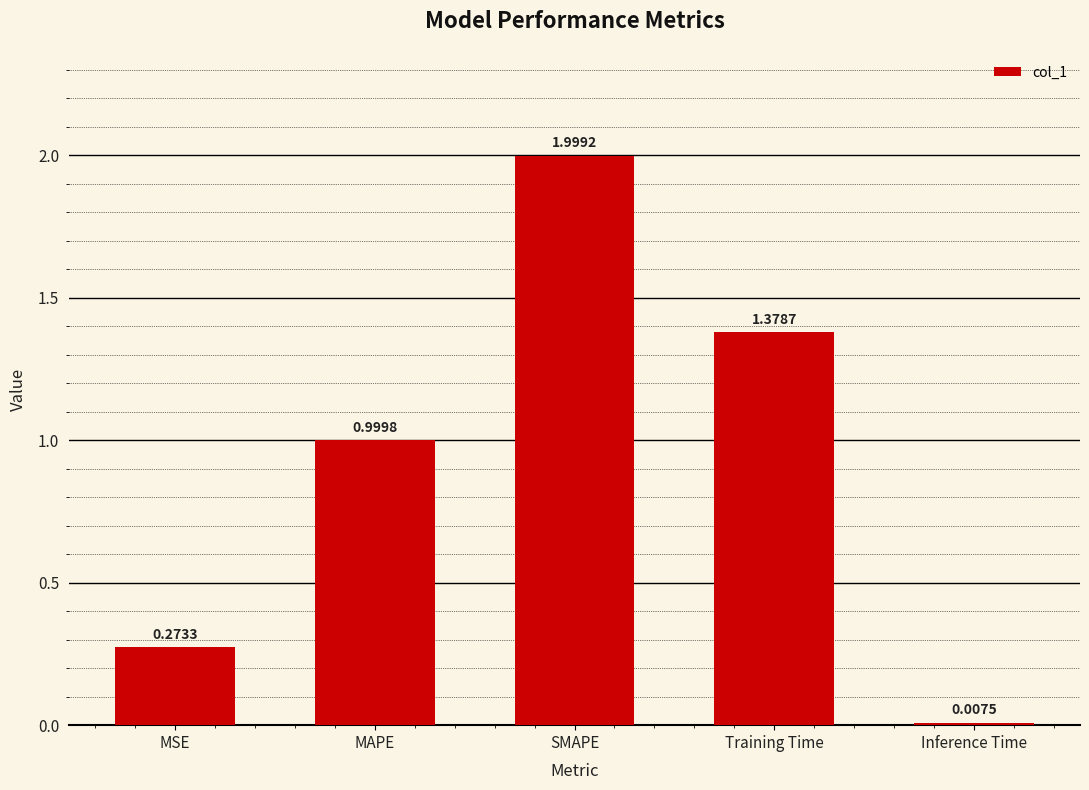

Are the bars horizontal?

No